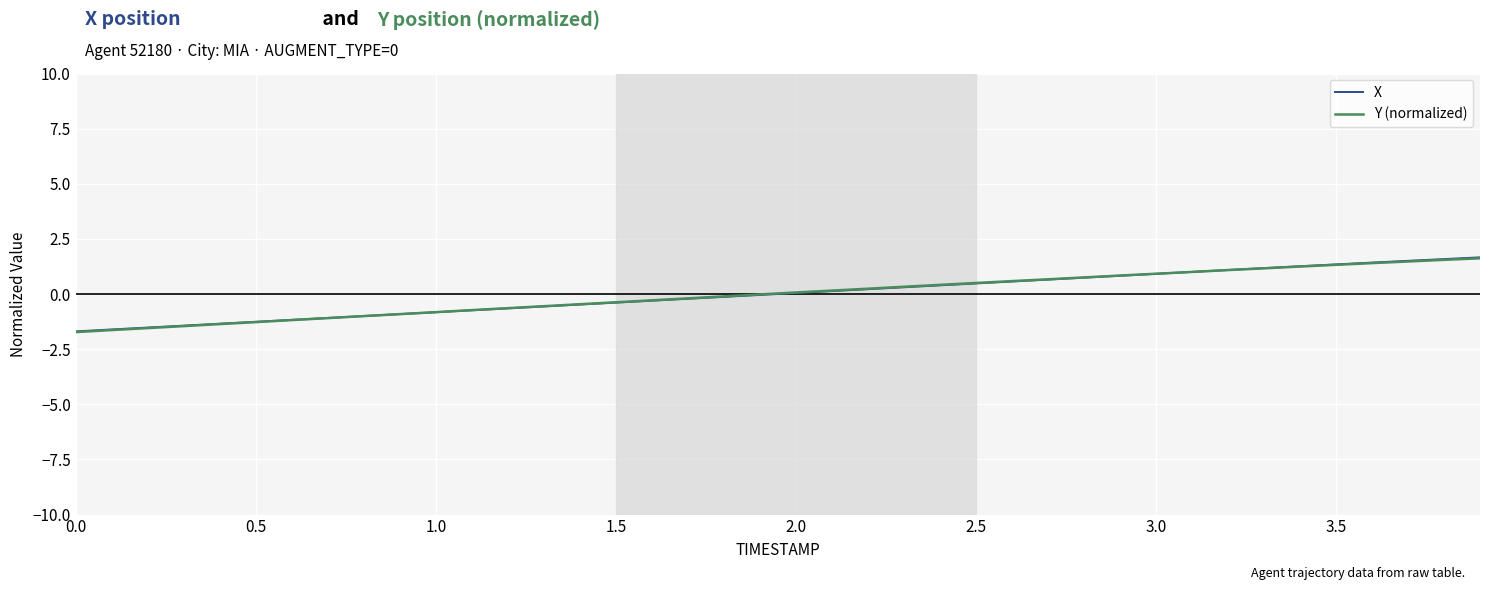

Count the number of categories in the chart.

40